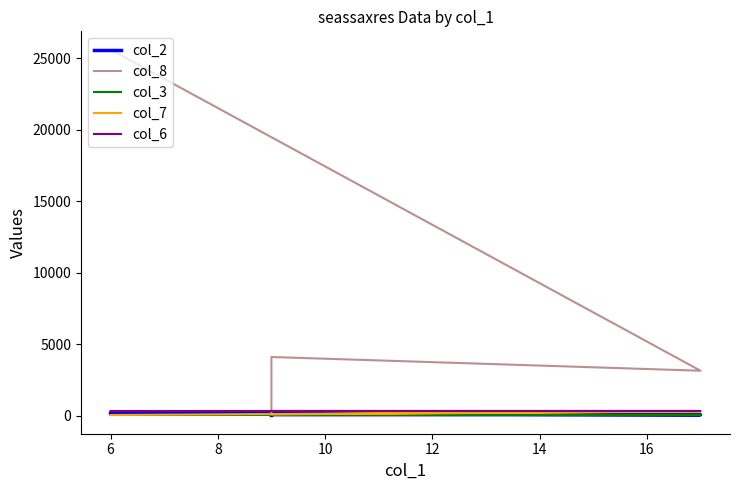

At how many categories does at least one series exceed 8294?

1